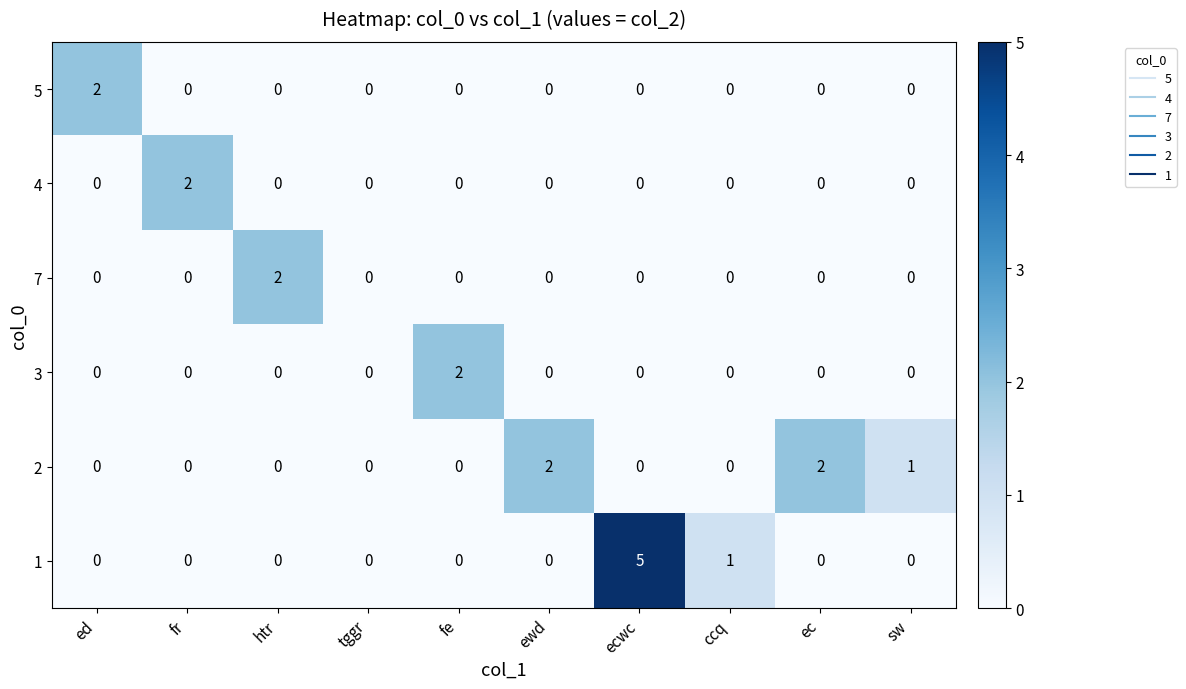

At which category is the sum across all series the highest?

ecwc